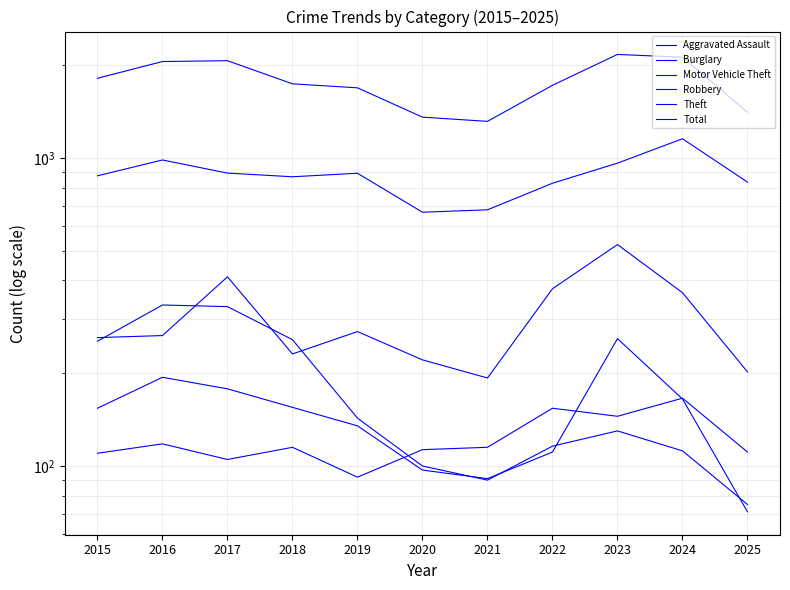

In Motor Vehicle Theft, how many points are higher than both neighbors (excluding endpoints)?

3